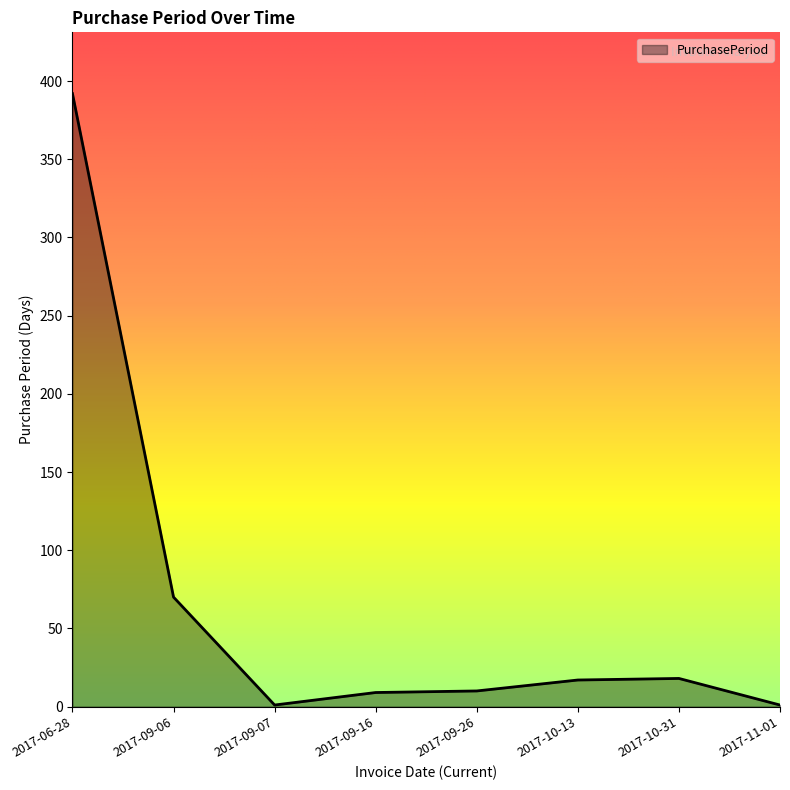

Count the number of categories in the chart.

8